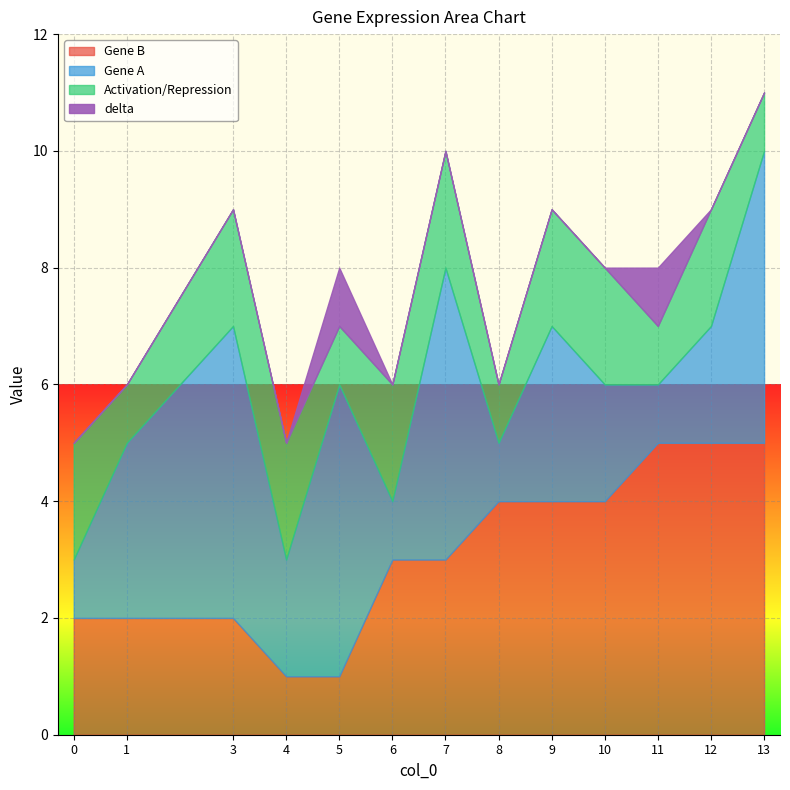

At which category is the sum across all series the highest?

13